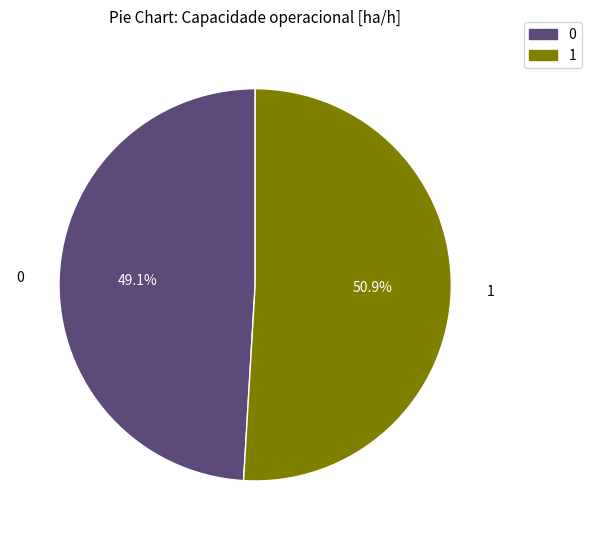

Which category accounts for the majority?

1